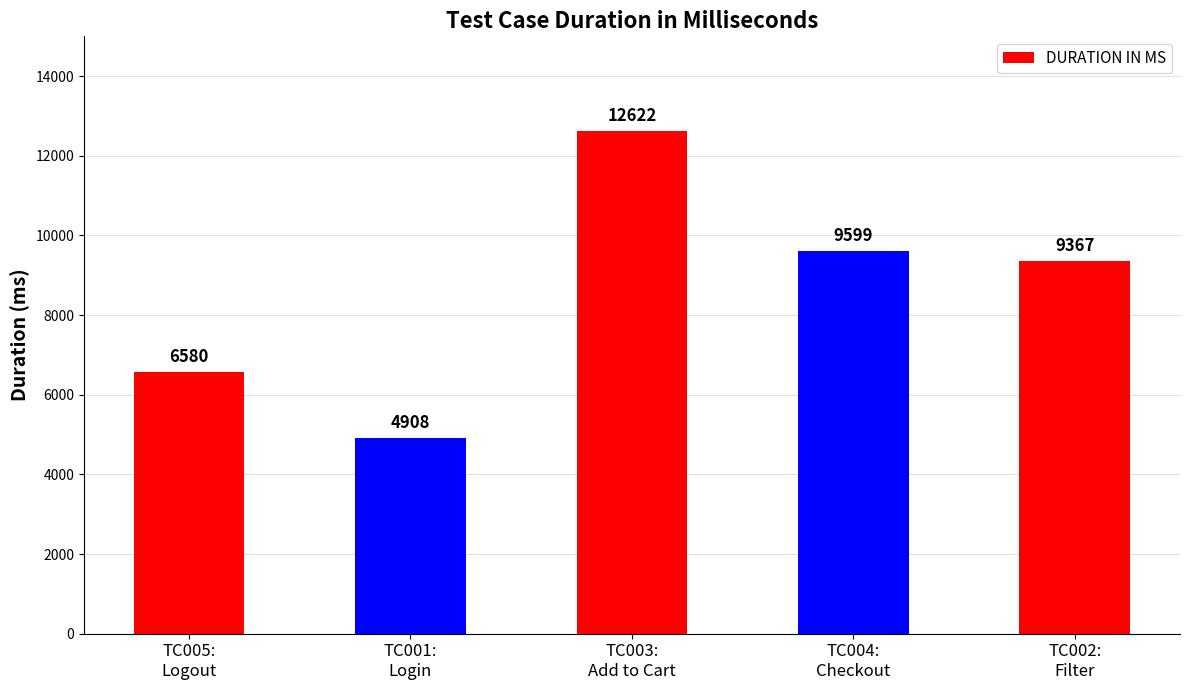

Does the chart contain any negative values?

No